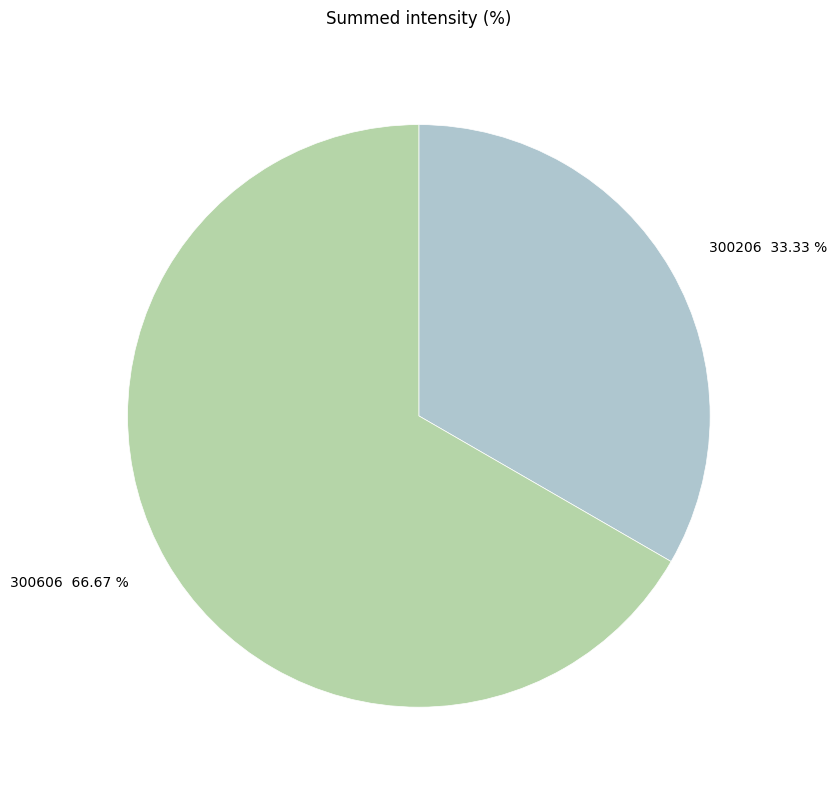

To the nearest percent, what is the difference between the 300606 and 300206 slice percentages?

33%